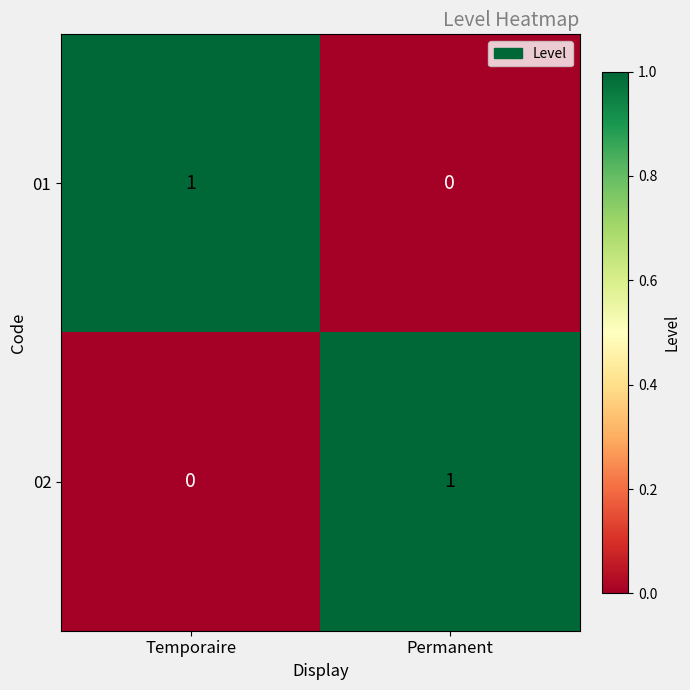

At which label does 01 reach its peak?

Temporaire